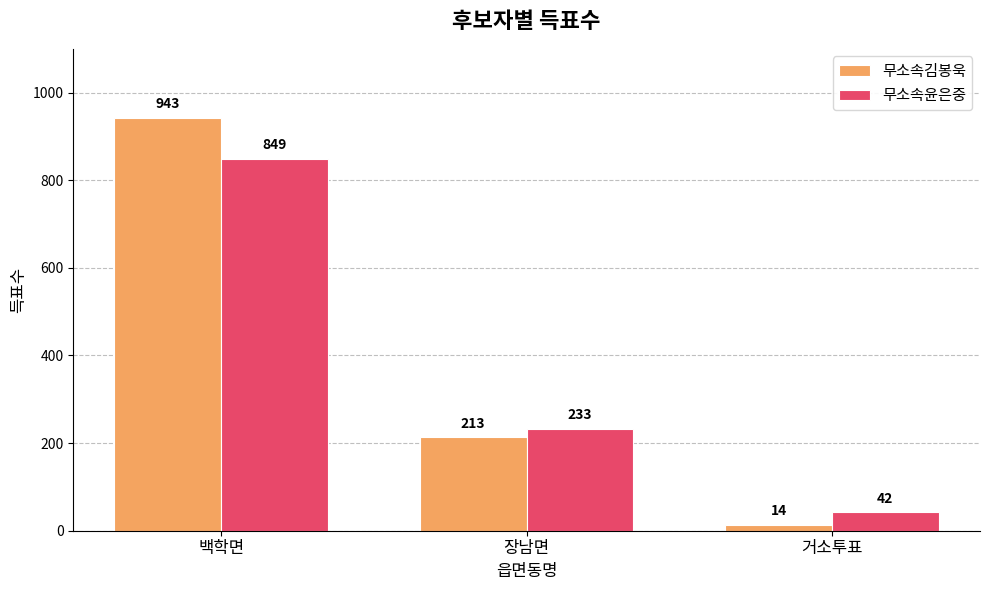

How many groups of bars are there?

3